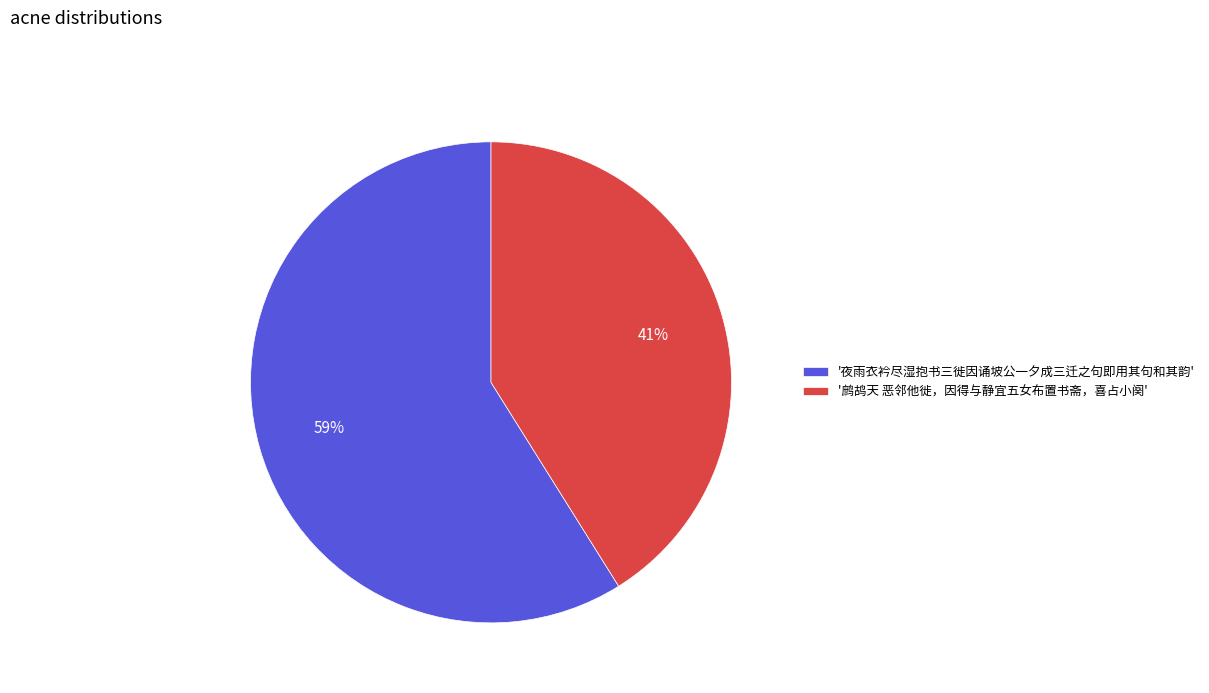

Is there a majority slice in this chart?

Yes